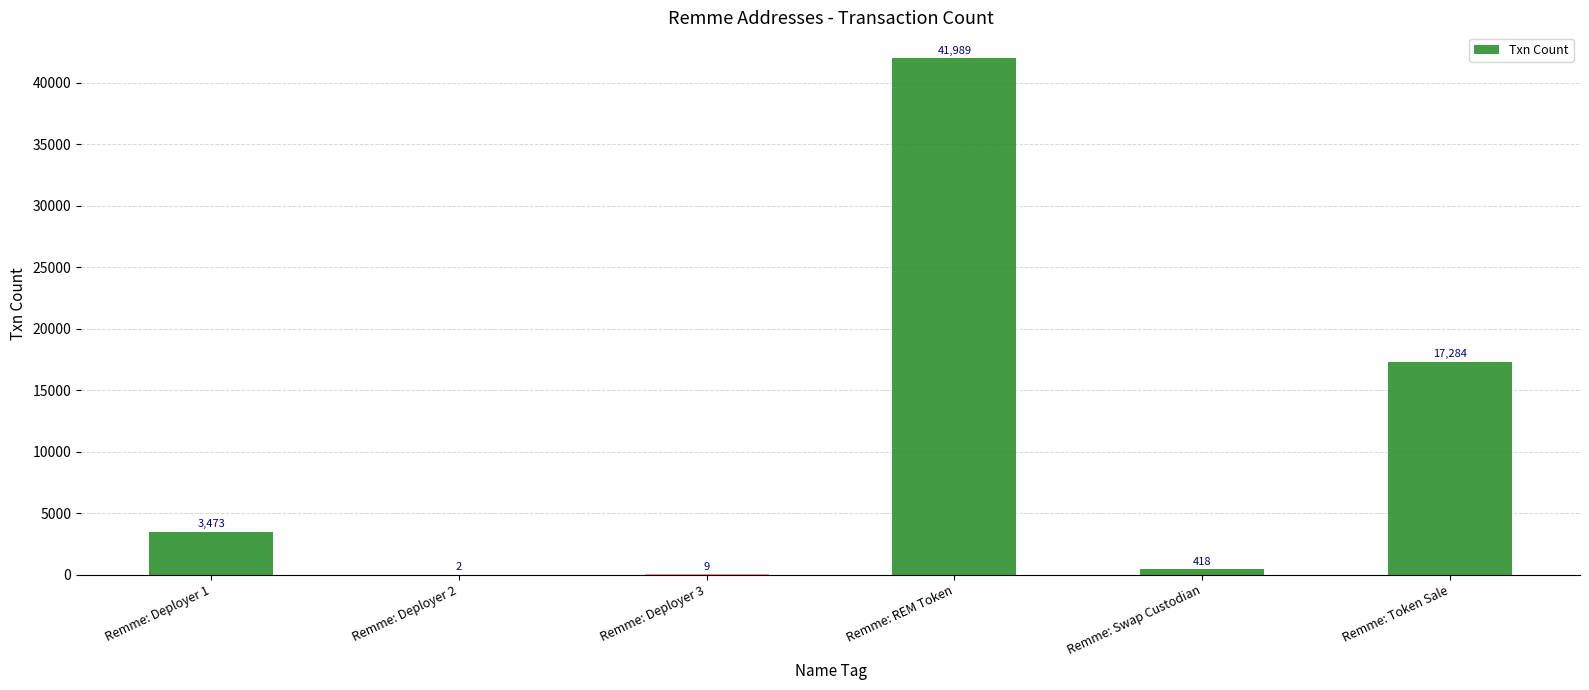

What is the ratio of the value at Remme: Deployer 1 to the value at Remme: Swap Custodian?

8.3